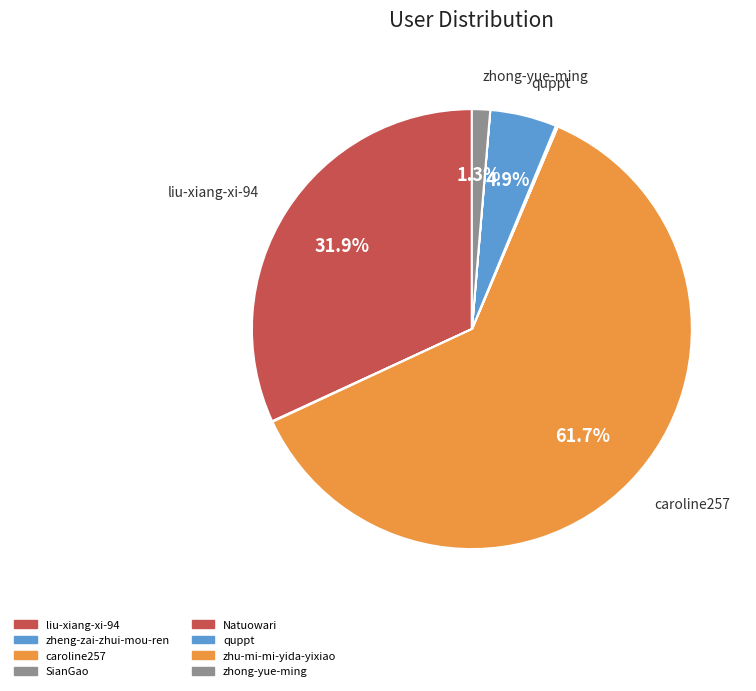

What portion of the pie excludes Natuowari?

99.9%